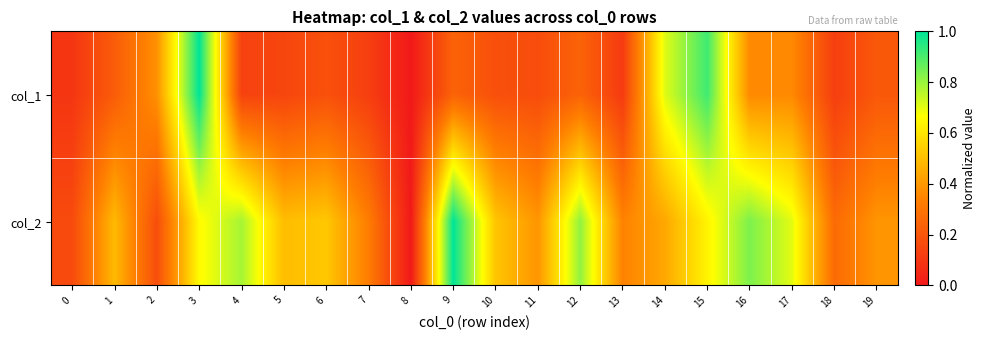

List the series in order of their overall mean, lowest first.

col_1, col_2